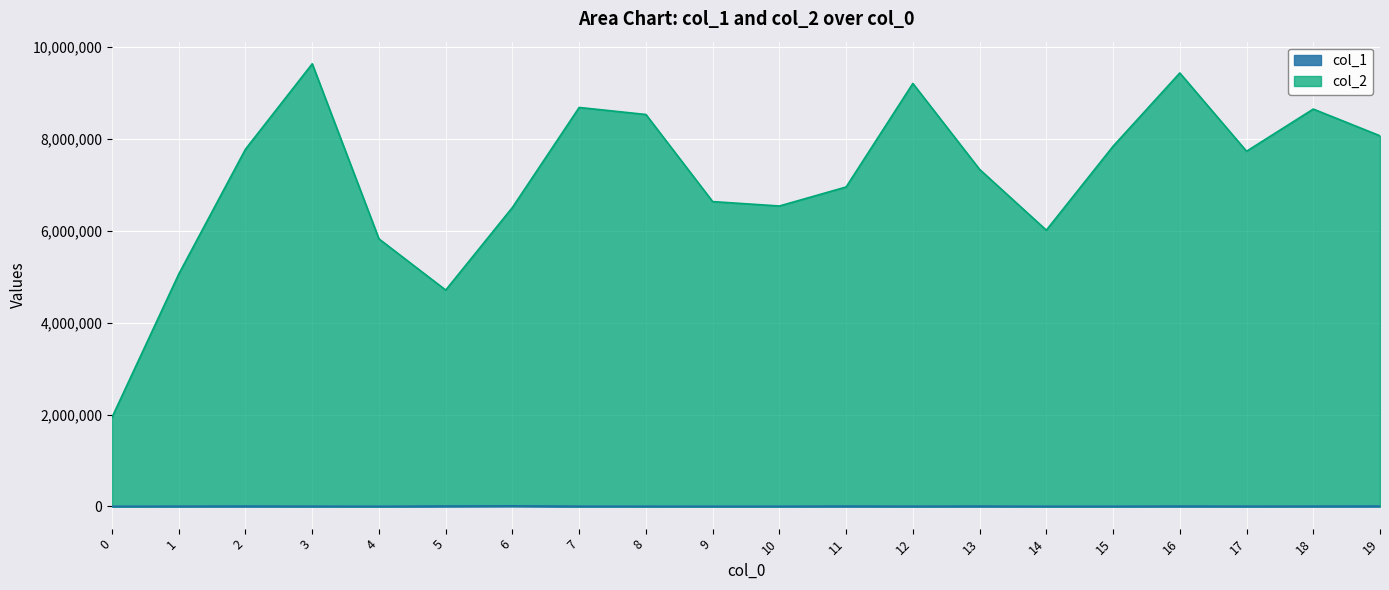

What are all the series names shown in the legend?

col_1, col_2